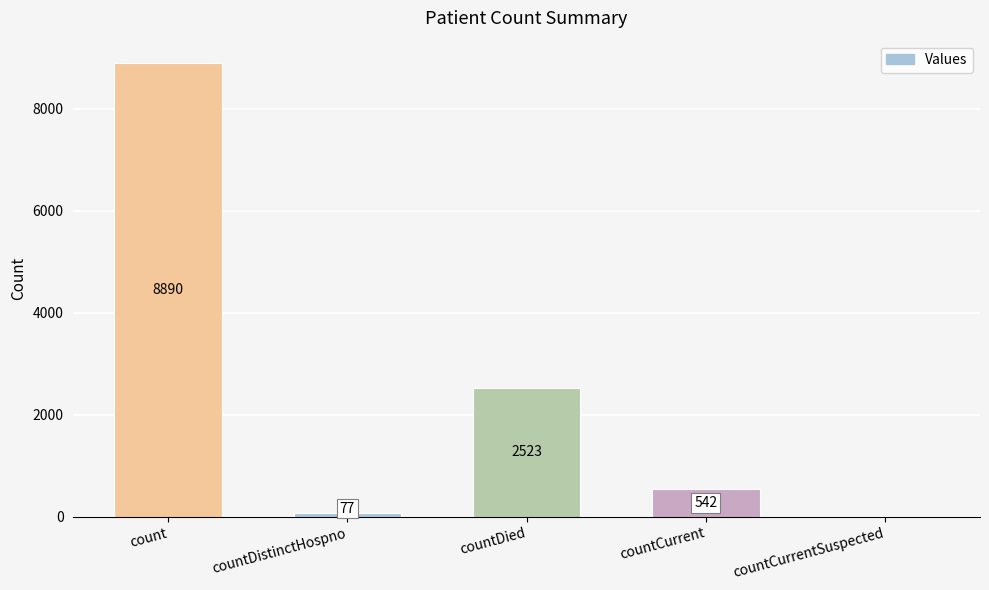

Which has a higher value, countDistinctHospno or countCurrentSuspected?

countDistinctHospno